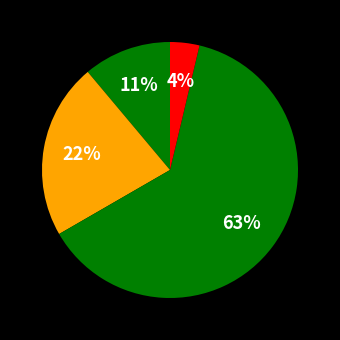

Which category has the biggest portion of the pie?

Theft